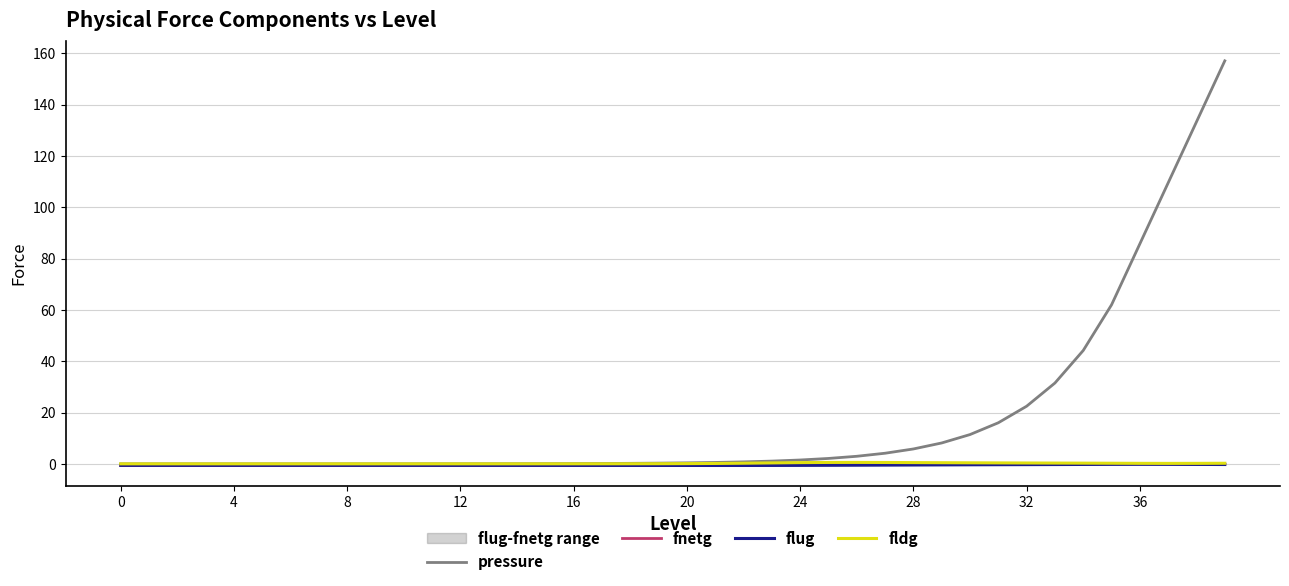

Which series has the widest spread of values?

pressure